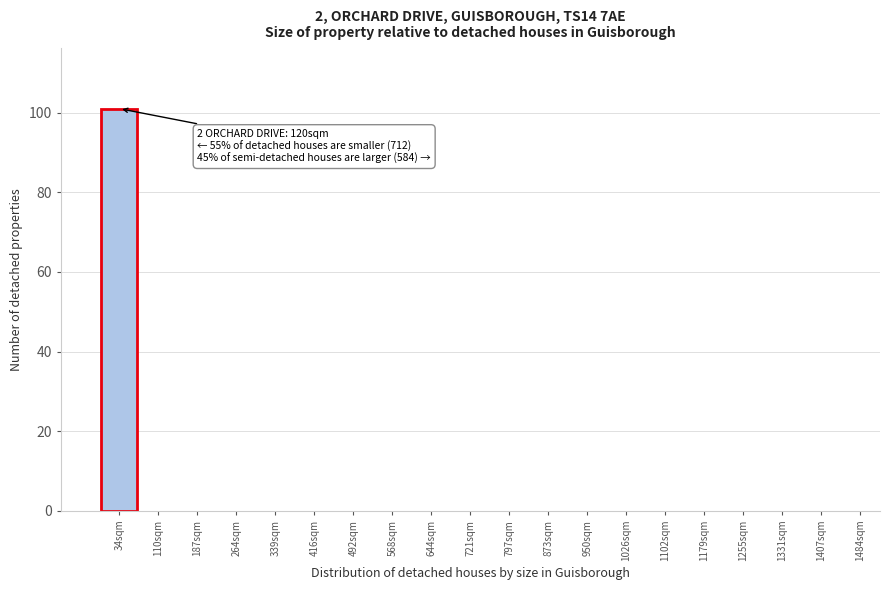

Reading right to left, list all the values displayed in this chart.

1484sqm=0	1407sqm=0	1331sqm=0	1255sqm=0	1179sqm=0	1102sqm=0	1026sqm=0	950sqm=0	873sqm=0	797sqm=0	721sqm=0	644sqm=0	568sqm=0	492sqm=0	416sqm=0	339sqm=0	264sqm=0	187sqm=0	110sqm=0	34sqm=101